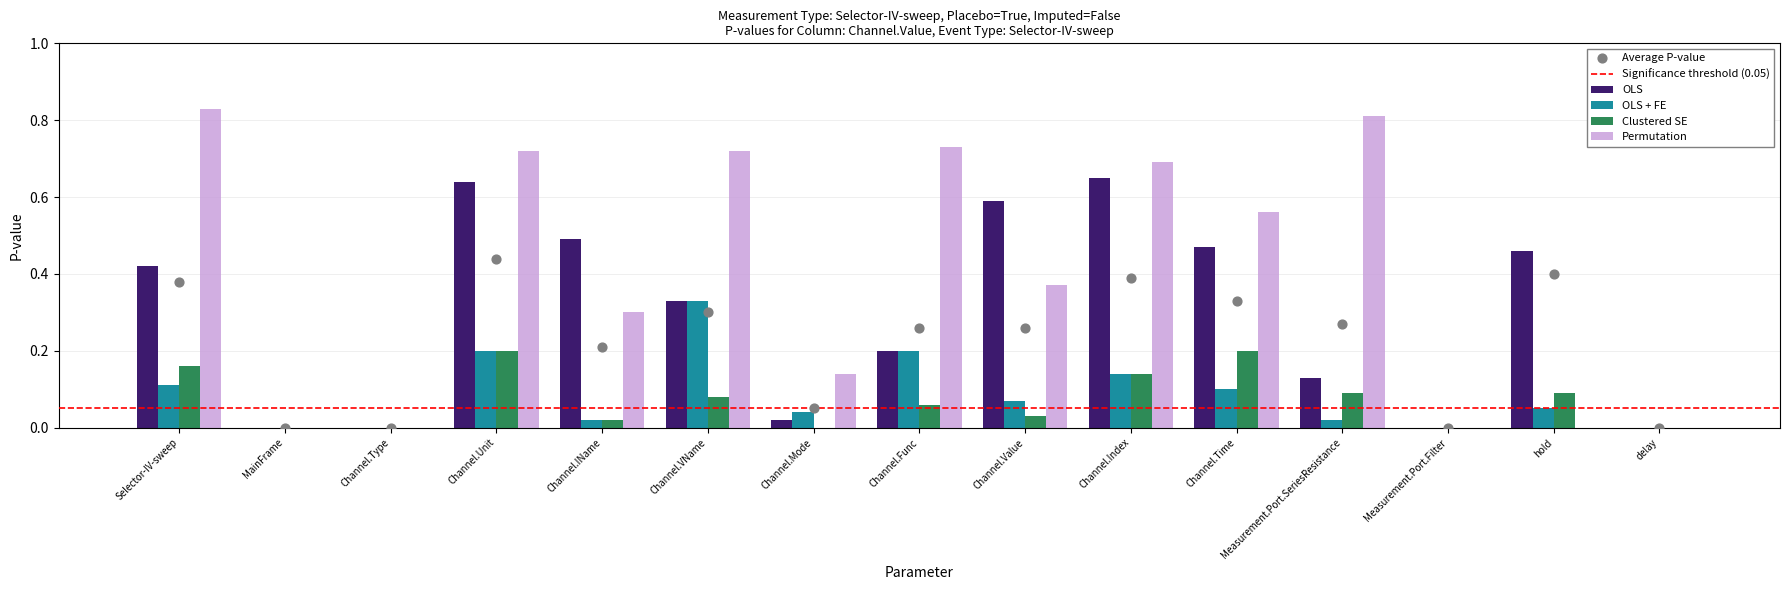

The value of OLS + FE at Channel.Func is 0.4. True or false?

False